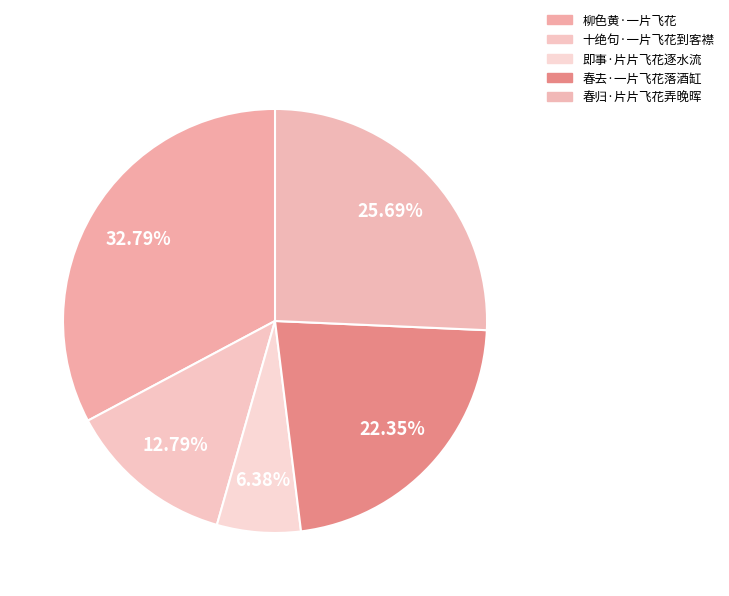

Rank the categories by value from lowest to highest.

即事·片片飞花逐水流, 十绝句·一片飞花到客襟, 春去·一片飞花落酒缸, 春归·片片飞花弄晚晖, 柳色黄·一片飞花